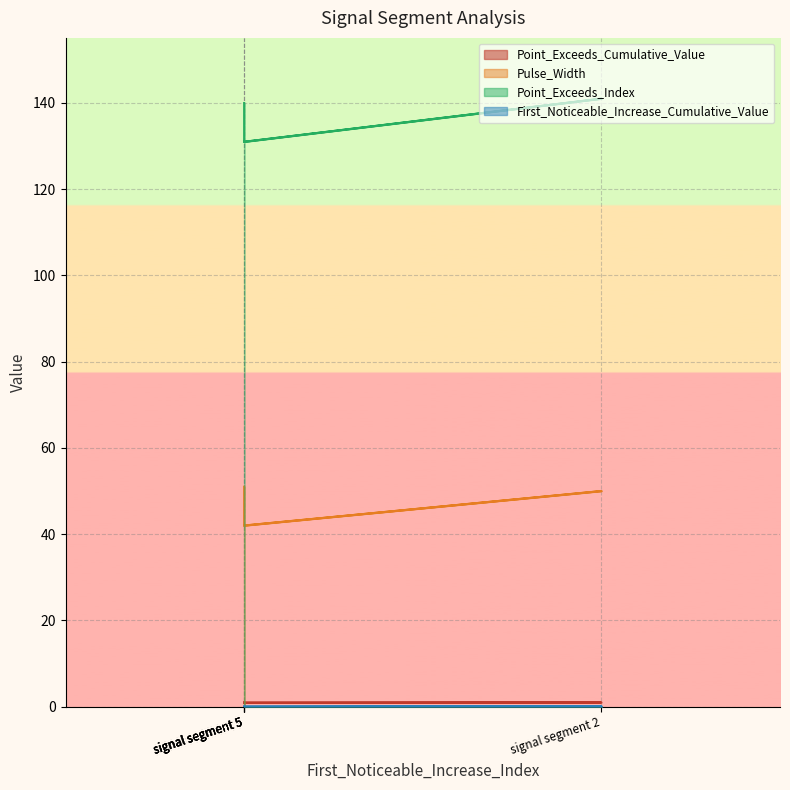

What is the maximum value for Point_Exceeds_Index?

141.0